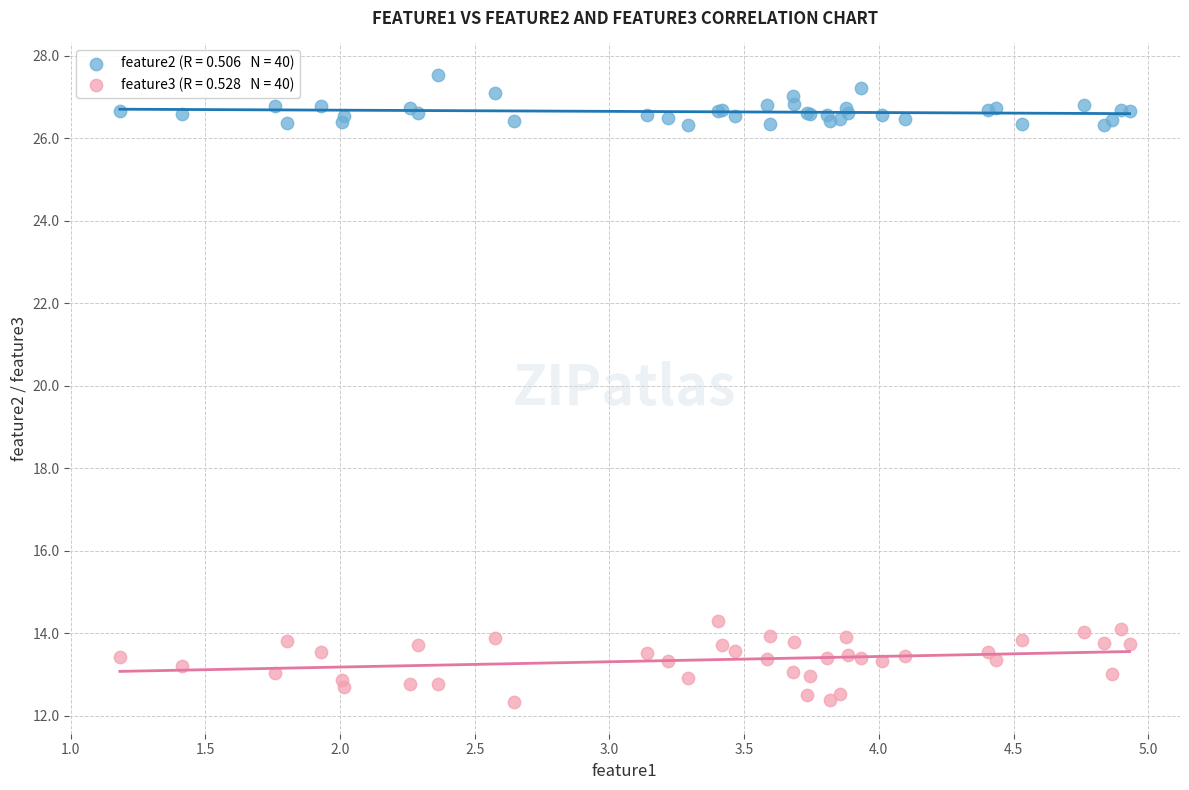

Across all series, what Y value is closest to 19?

14.3